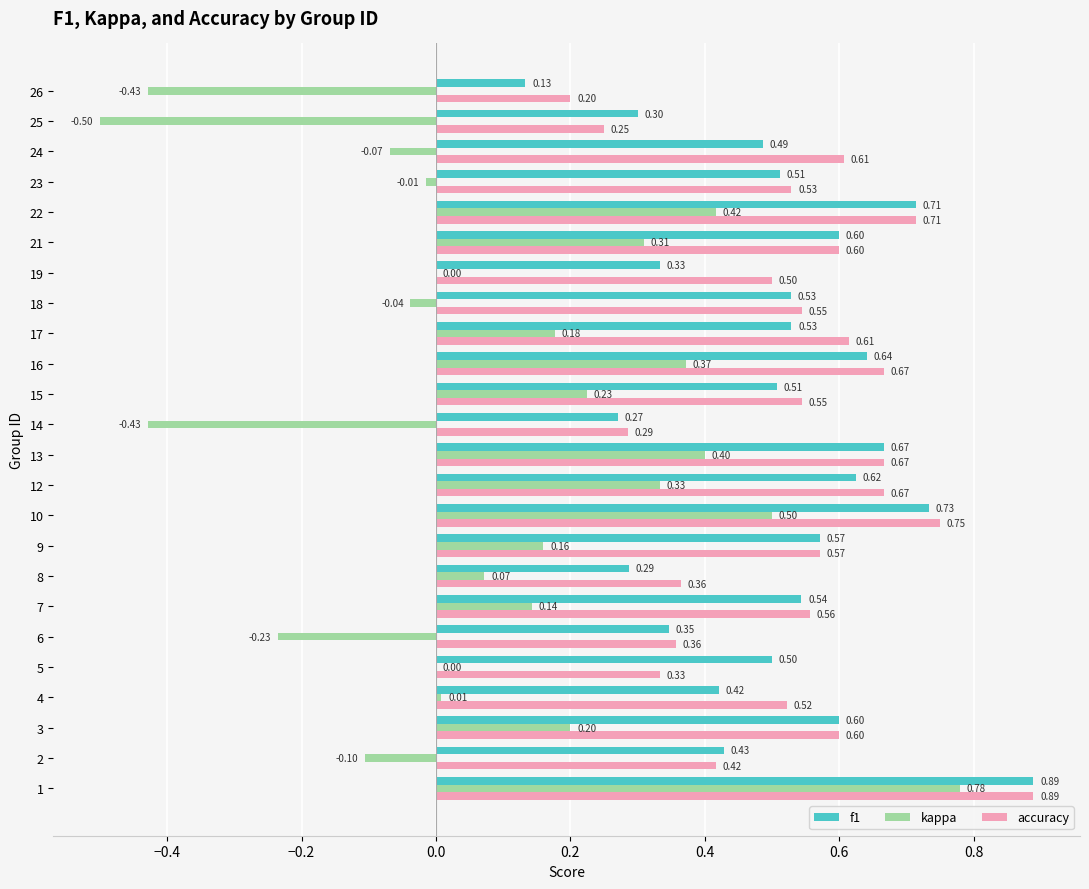

How many distinct data groups are displayed?

3